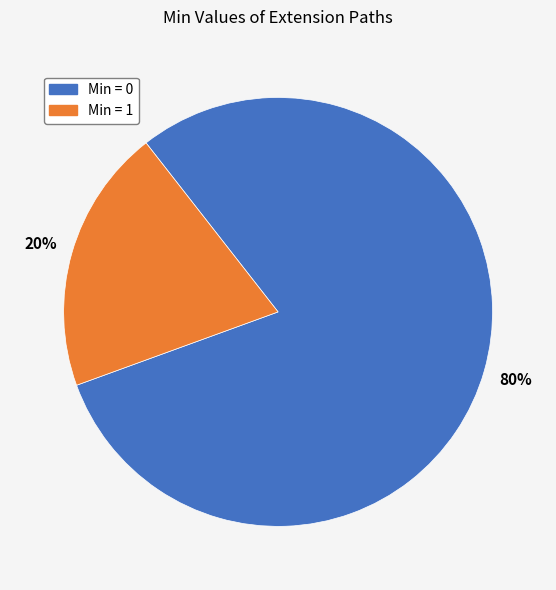

Which has a higher value, Min = 0 or Min = 1?

Min = 0